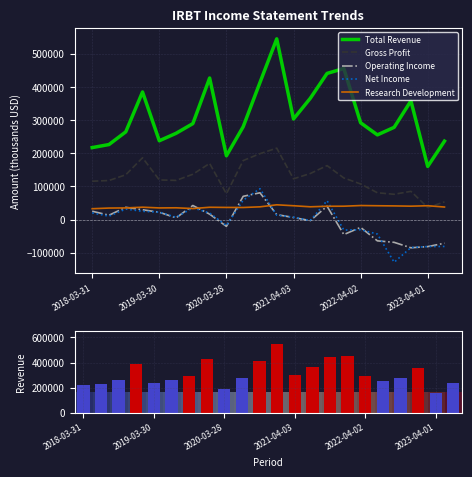

Rank the categories by Operating Income value from highest to lowest.

10, 9, 6, 14, 2020-03-28, 2021-04-03, 2018-03-31, 2022-04-02, 7, 11, 2019-03-30, 12, 2023-04-01, 13, 8, 16, 15, 17, 18, 21, 20, 19